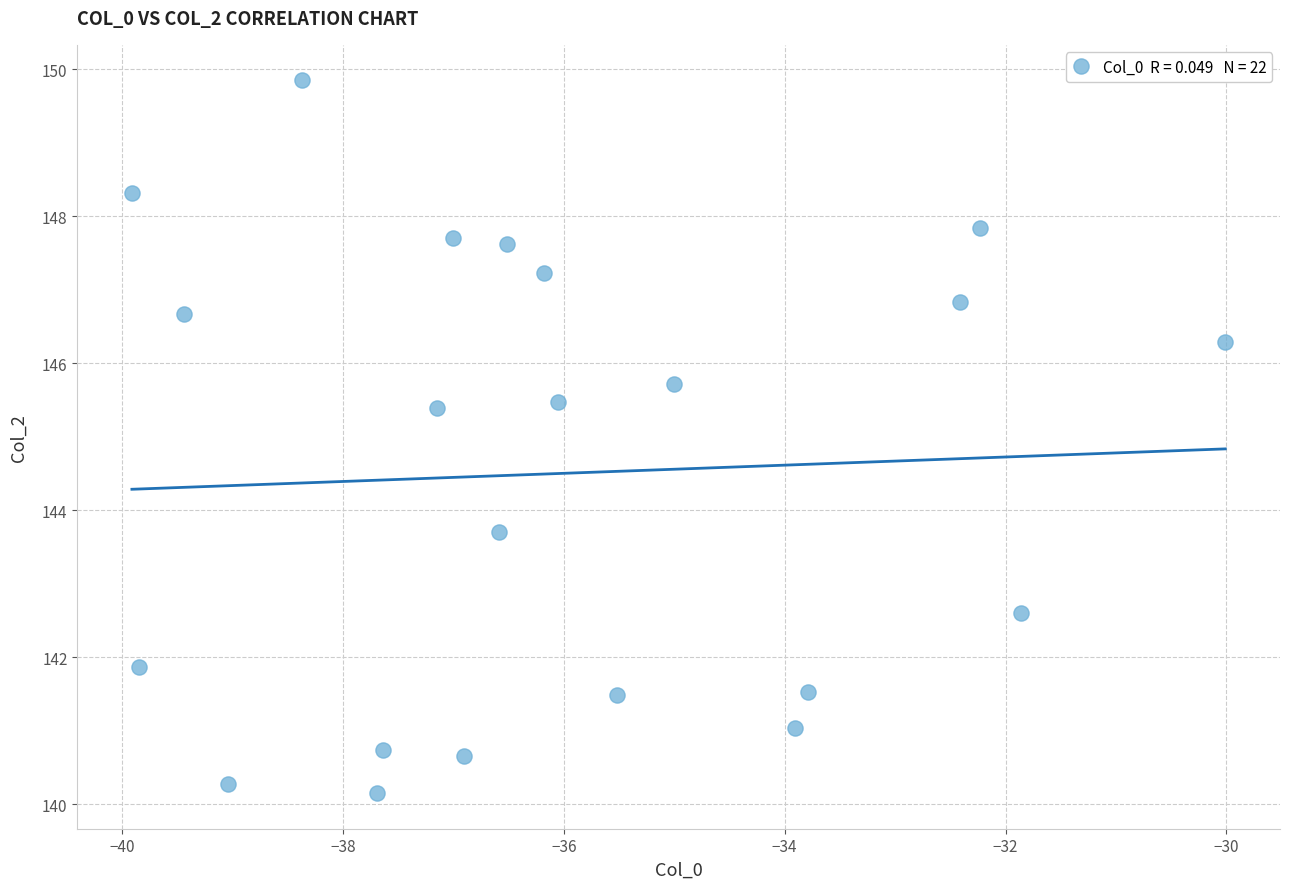

What is the range of X values (max minus min)?

9.9